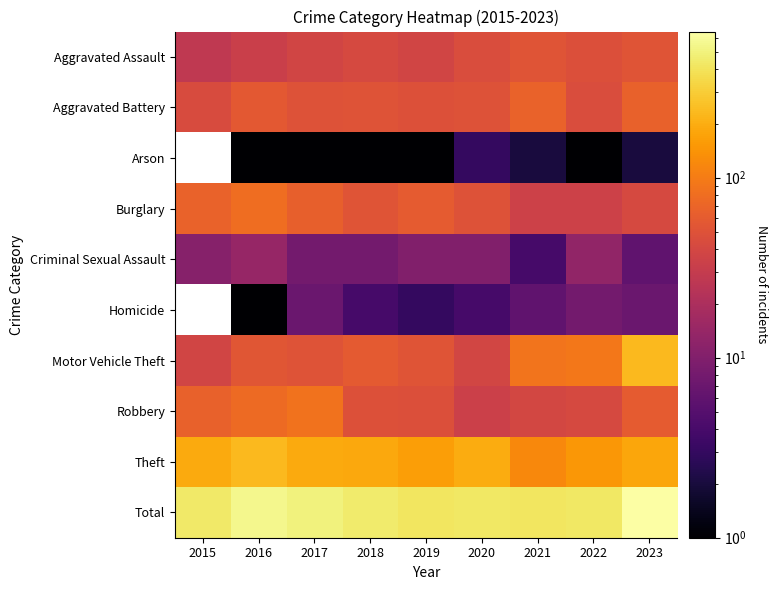

At which category is the sum across all series the highest?

2023